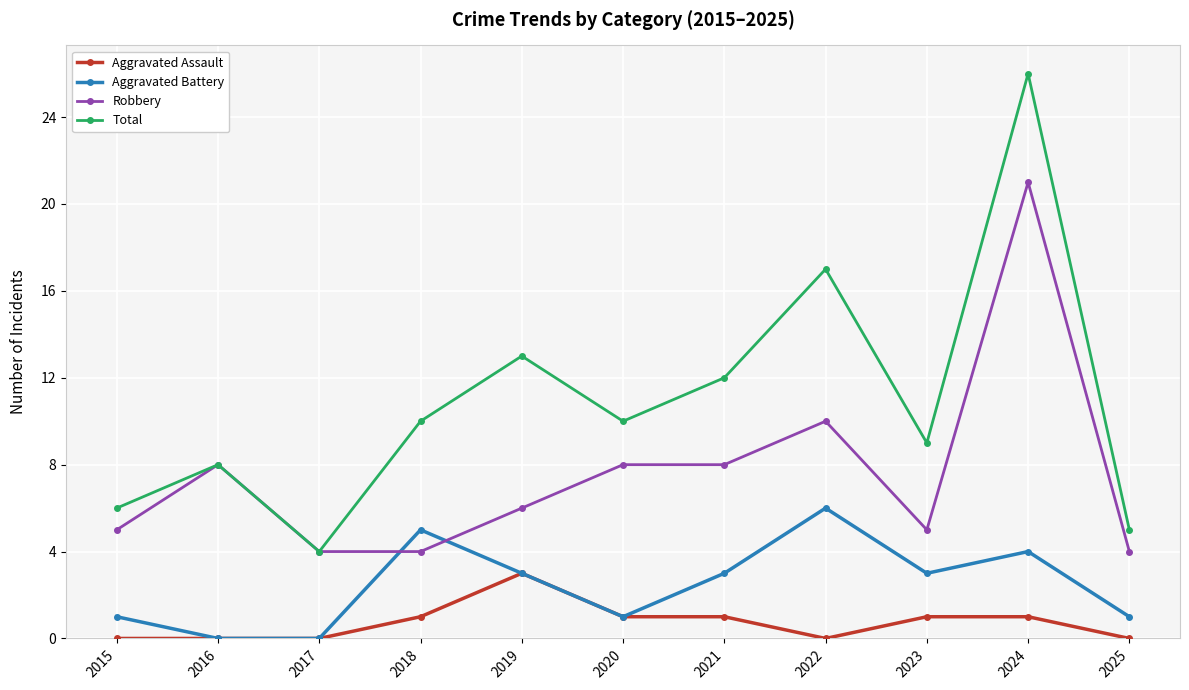

What is the difference between the second highest and second lowest values in the Aggravated Assault series?

1